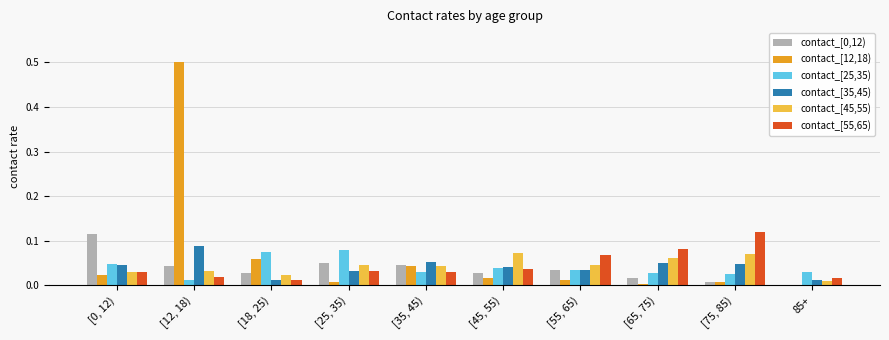

How many series are shown in this chart?

6